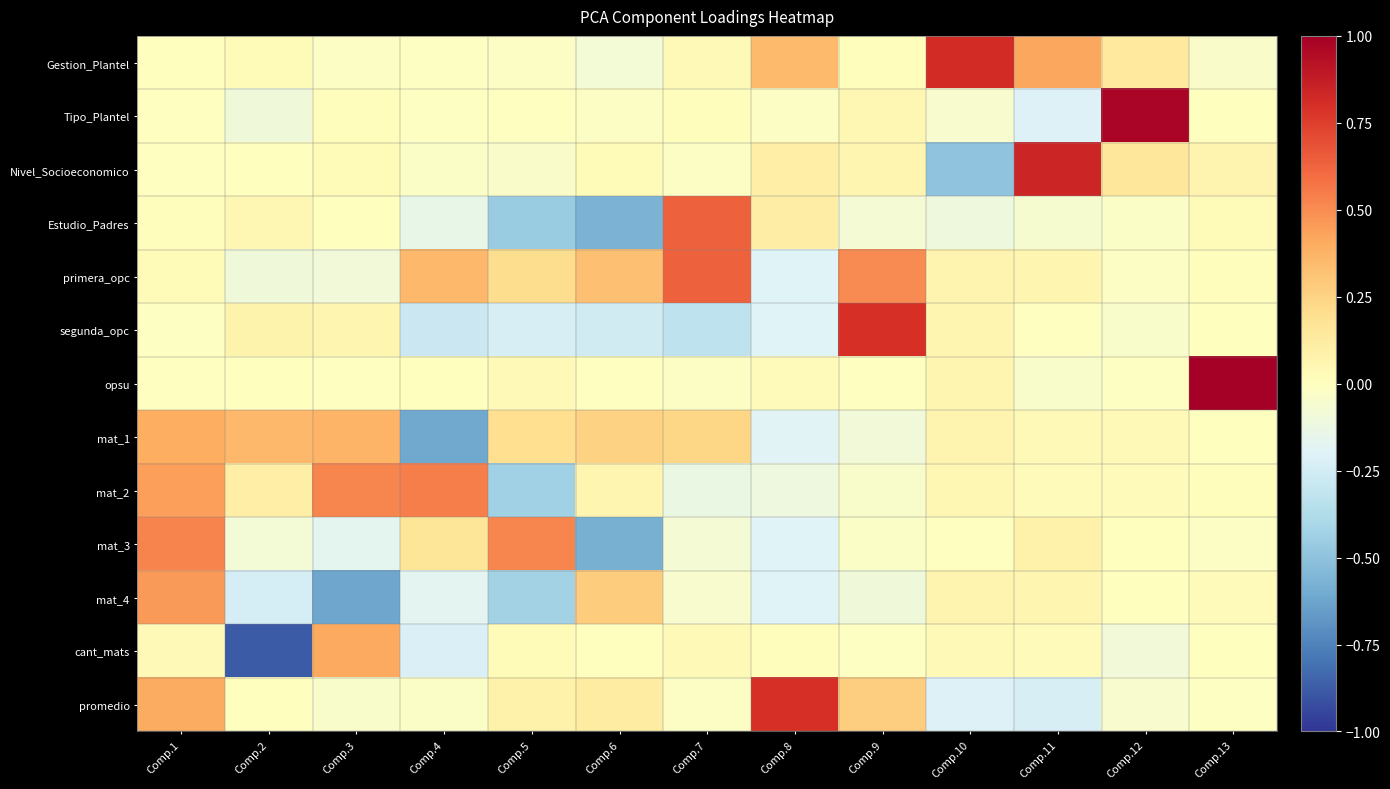

What is the maximum value shown in the chart?

1.0